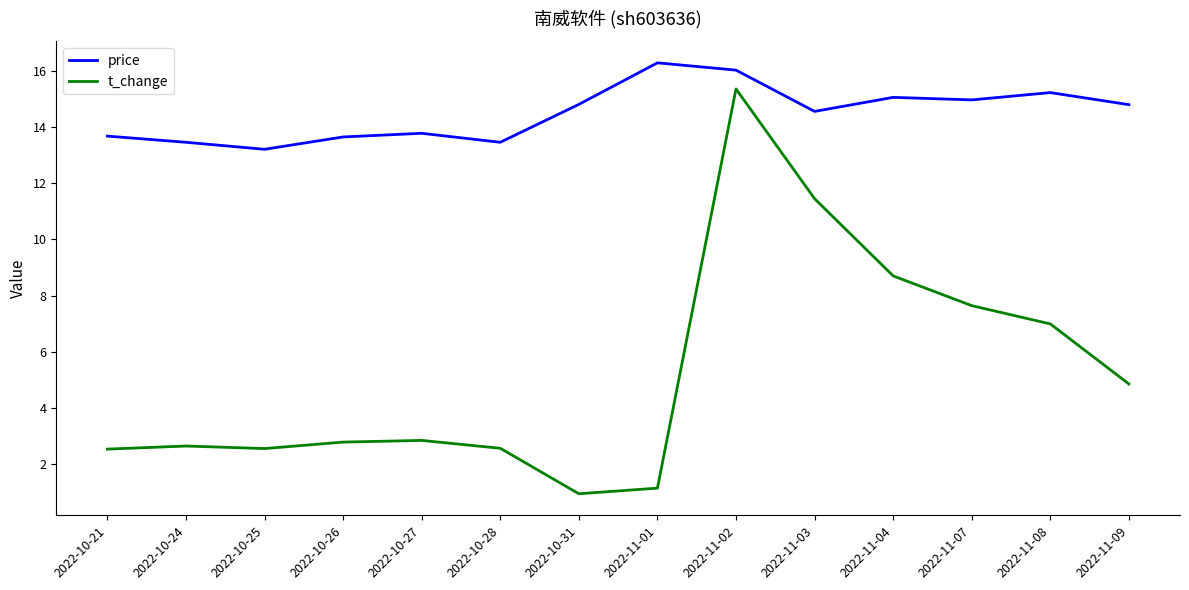

At which label is t_change closest to 8?

2022-11-07